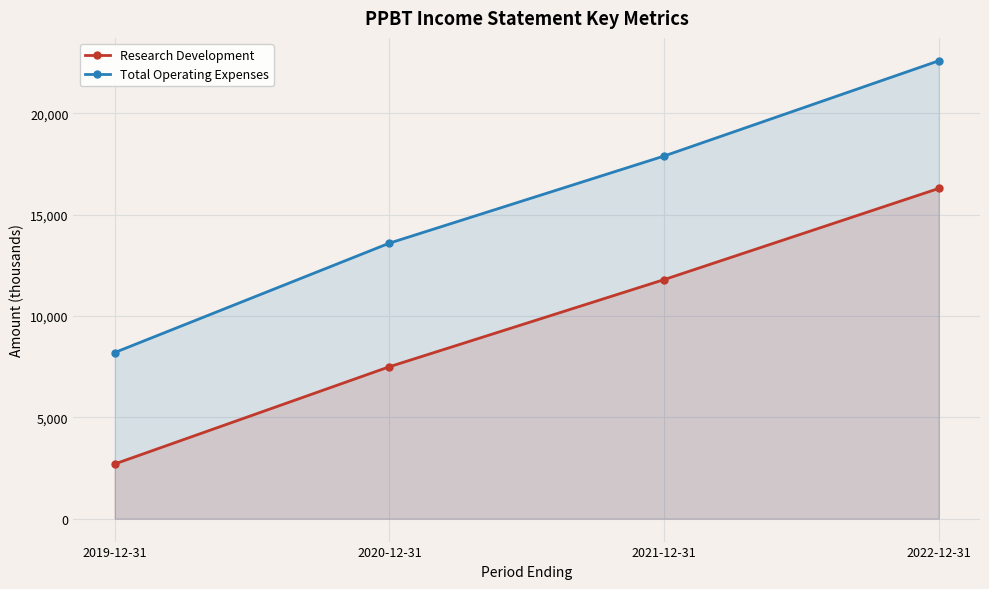

Rank the series by their maximum value, from highest to lowest.

Total Operating Expenses, Research Development